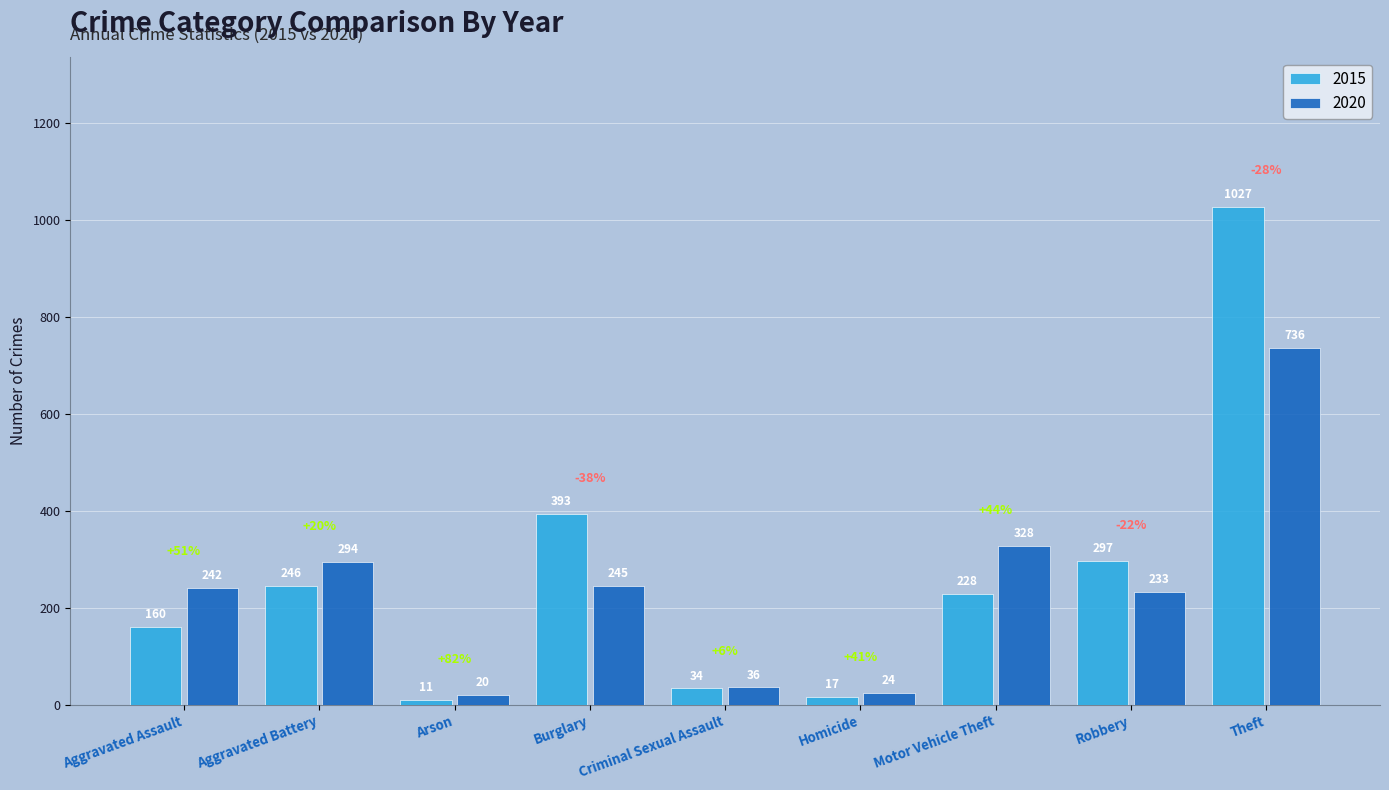

What is the label of the 6th bar from the right?

Burglary